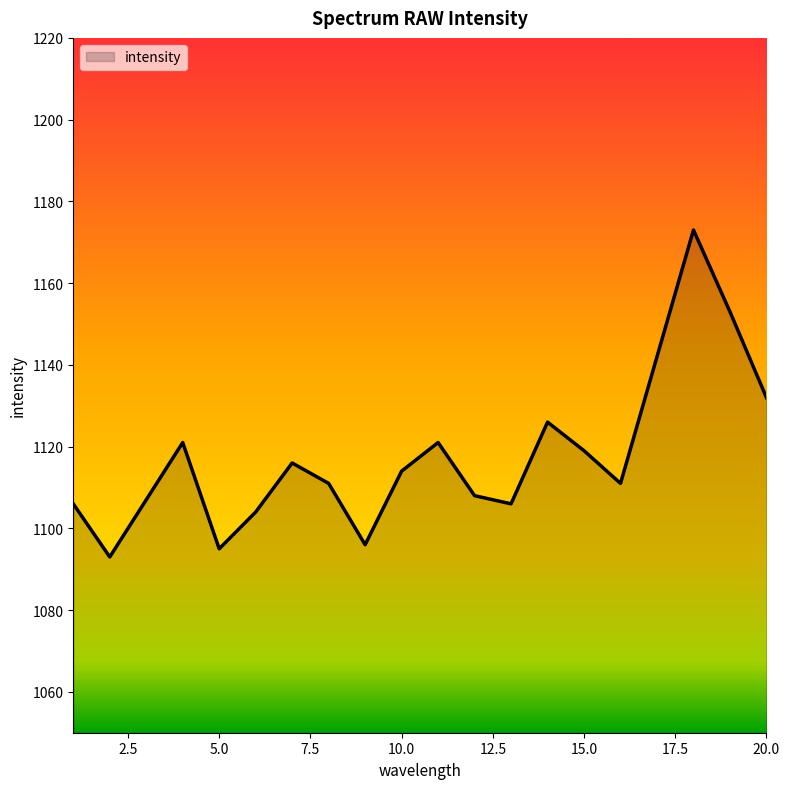

What is the difference between the maximum and minimum values?

80